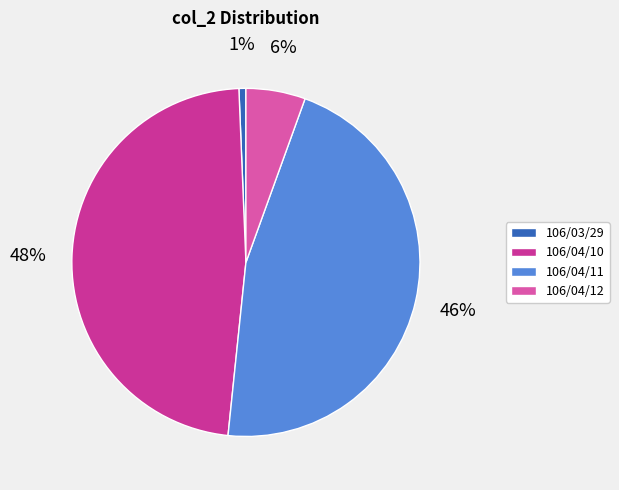

How many slices are in this pie chart?

4